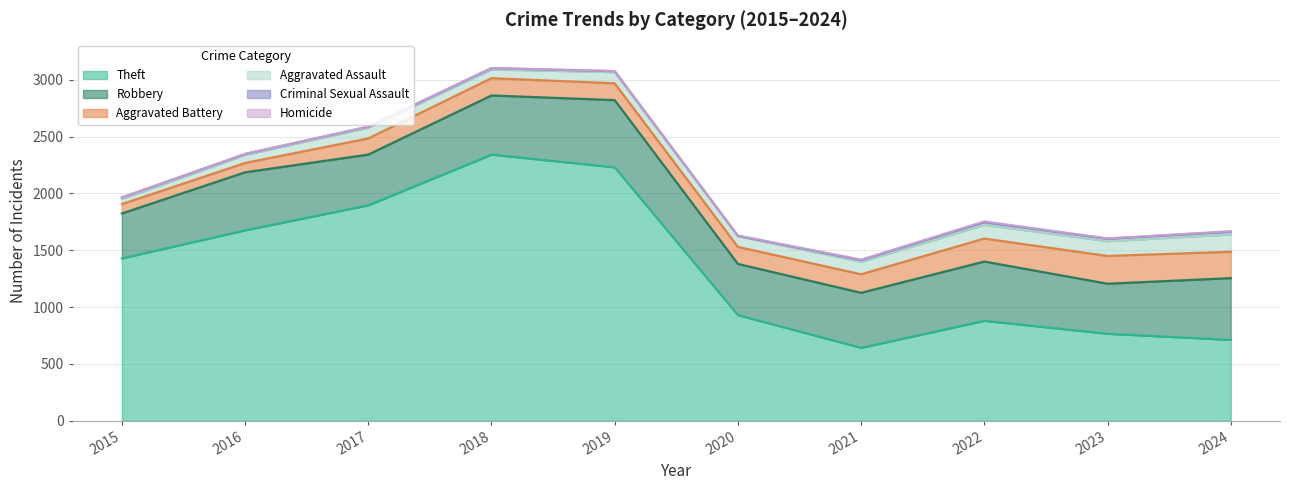

Reading right to left, transcribe all the data shown in this chart.

Theft: 2024=712	2023=766	2022=880	2021=642	2020=930	2019=2230	2018=2342	2017=1896	2016=1676	2015=1429
Robbery: 2024=543	2023=440	2022=521	2021=484	2020=450	2019=591	2018=520	2017=446	2016=510	2015=395
Aggravated Battery: 2024=232	2023=244	2022=202	2021=163	2020=150	2019=148	2018=152	2017=142	2016=82	2015=82
Aggravated Assault: 2024=153	2023=130	2022=121	2021=110	2020=94	2019=98	2018=77	2017=95	2016=71	2015=46
Criminal Sexual Assault: 2024=24	2023=22	2022=24	2021=14	2020=3	2019=8	2018=11	2017=8	2016=8	2015=12
Homicide: 2024=4	2023=2	2022=6	2021=5	2020=3	2019=2	2018=1	2017=1	2016=1	2015=0